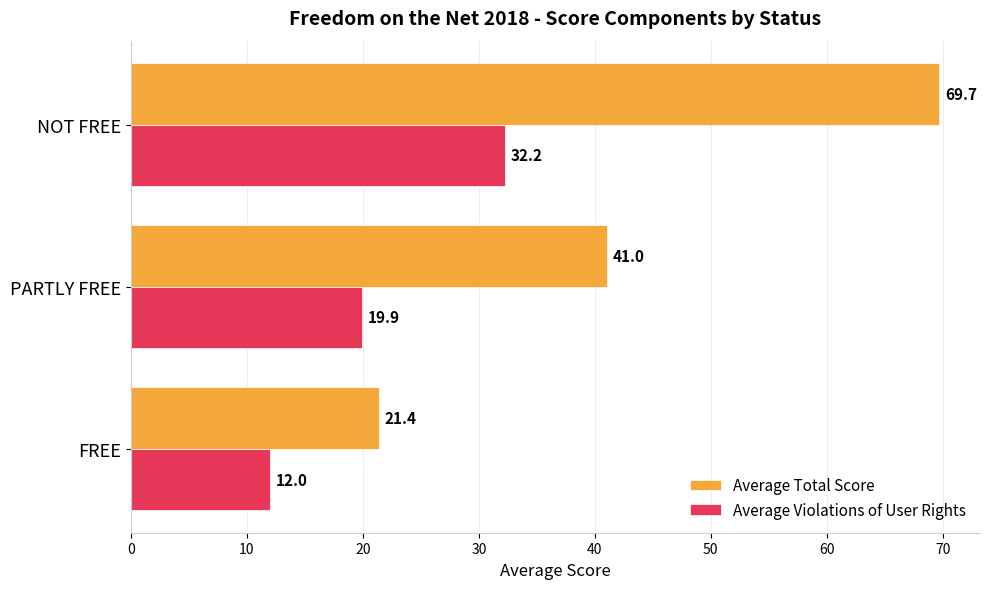

Is the value of Average Total Score at FREE greater than the value of Average Violations of User Rights at PARTLY FREE?

Yes